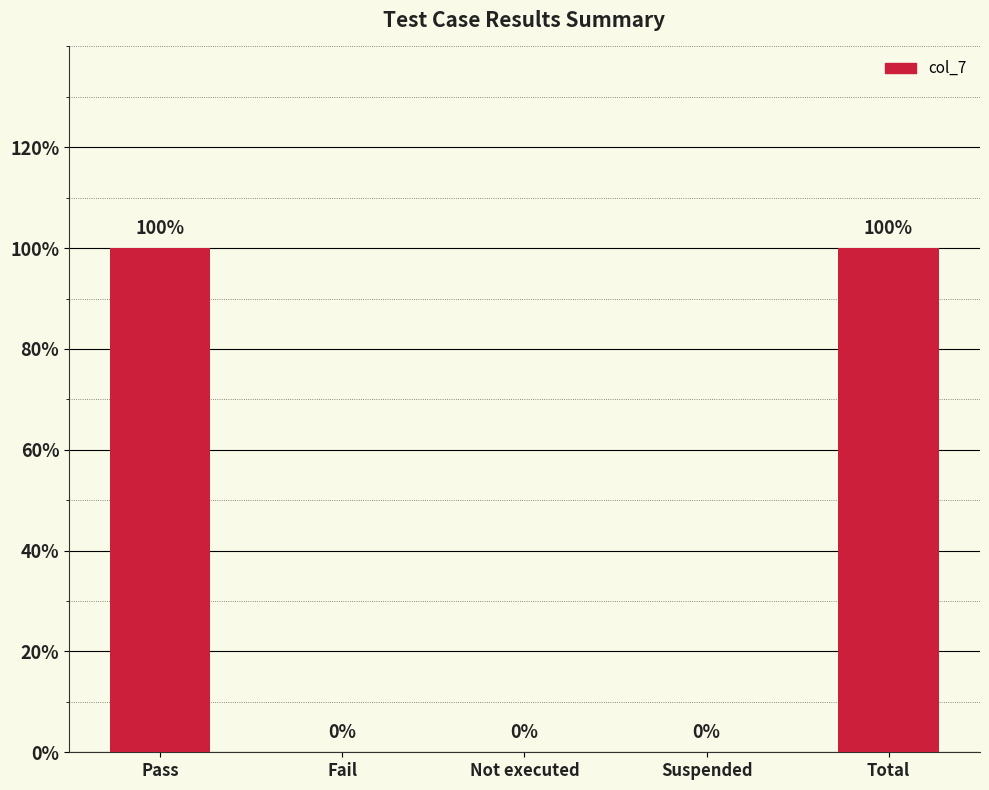

List the labels in order of value, largest first.

Pass, Total, Fail, Not executed, Suspended